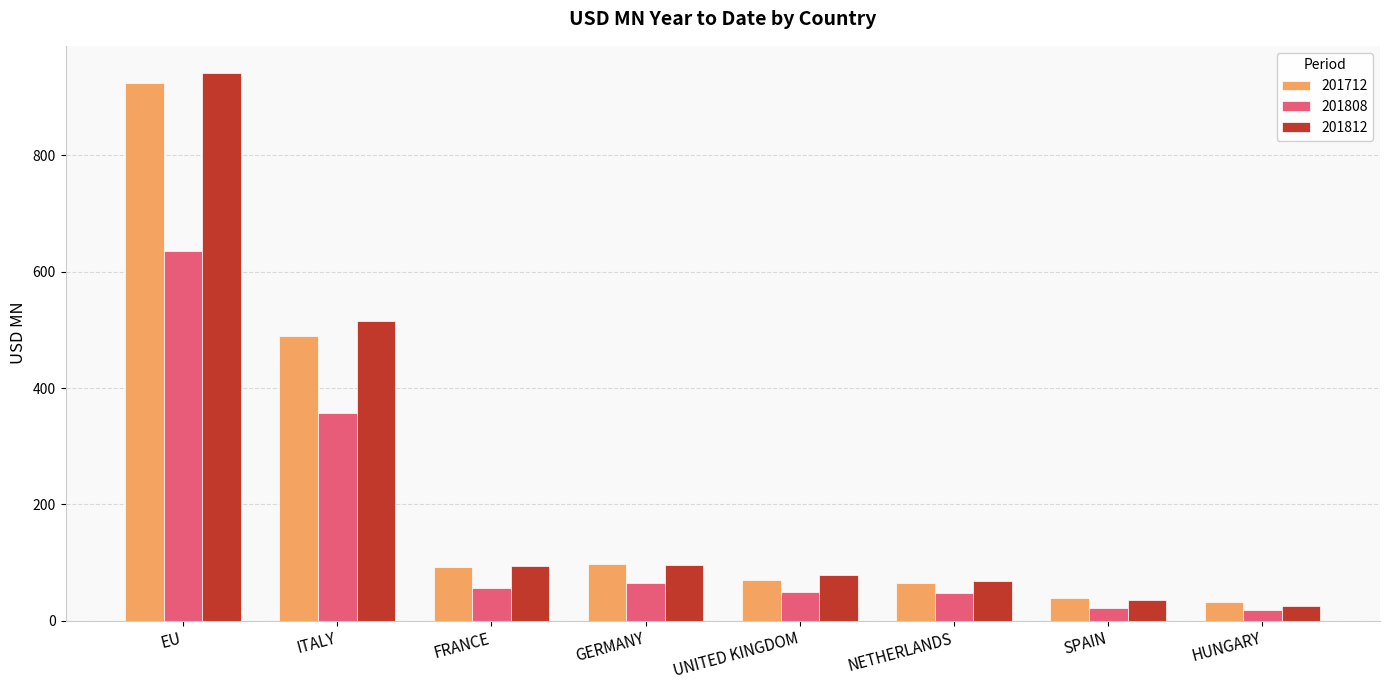

What is the difference between the highest and lowest values at UNITED KINGDOM?

29.8